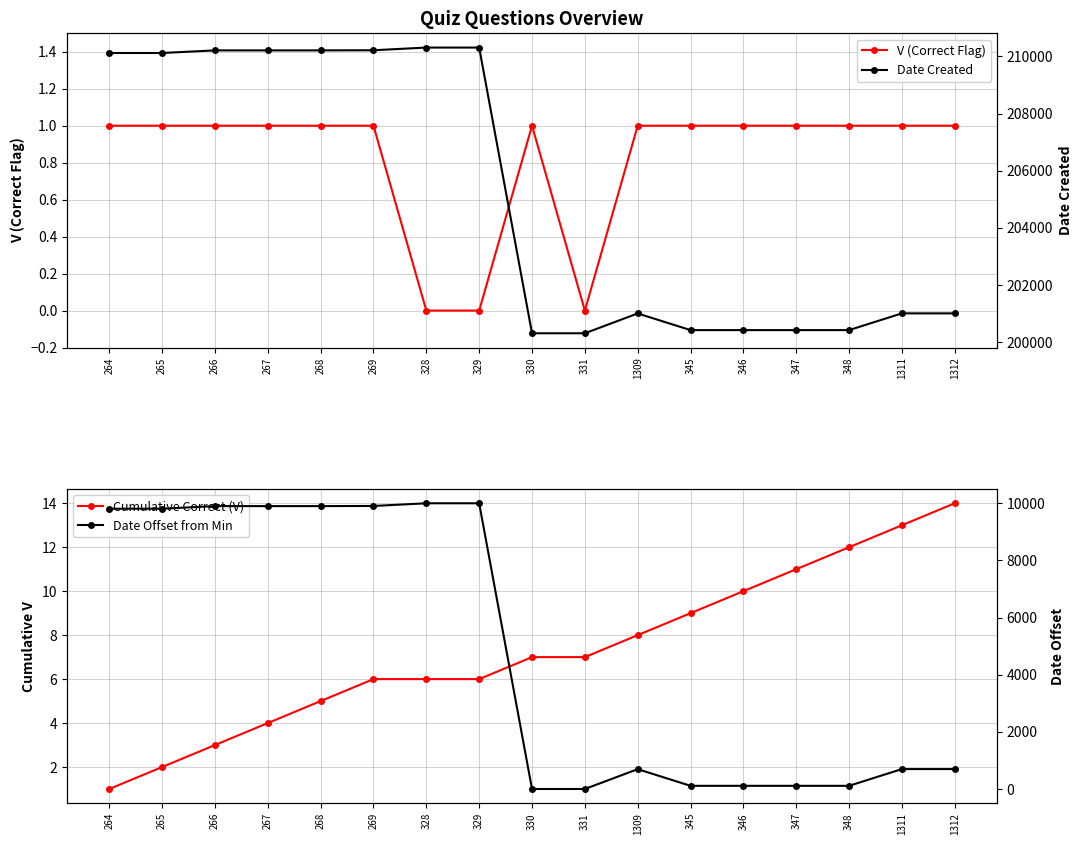

Reading left to right, what are all the values shown in this chart?

V (Correct Flag): 264=1	265=1	266=1	267=1	268=1	269=1	328=0	329=0	330=1	331=0	1309=1	345=1	346=1	347=1	348=1	1311=1	1312=1
Date Created: 264=210120	265=210120	266=210211	267=210211	268=210211	269=210216	328=210310	329=210310	330=200310	331=200310	1309=201004	345=200421	346=200421	347=200421	348=200421	1311=201007	1312=201007
Cumulative Correct (V): 264=1	265=2	266=3	267=4	268=5	269=6	328=6	329=6	330=7	331=7	1309=8	345=9	346=10	347=11	348=12	1311=13	1312=14
Date Offset from Min: 264=9810	265=9810	266=9901	267=9901	268=9901	269=9906	328=10000	329=10000	330=0	331=0	1309=694	345=111	346=111	347=111	348=111	1311=697	1312=697